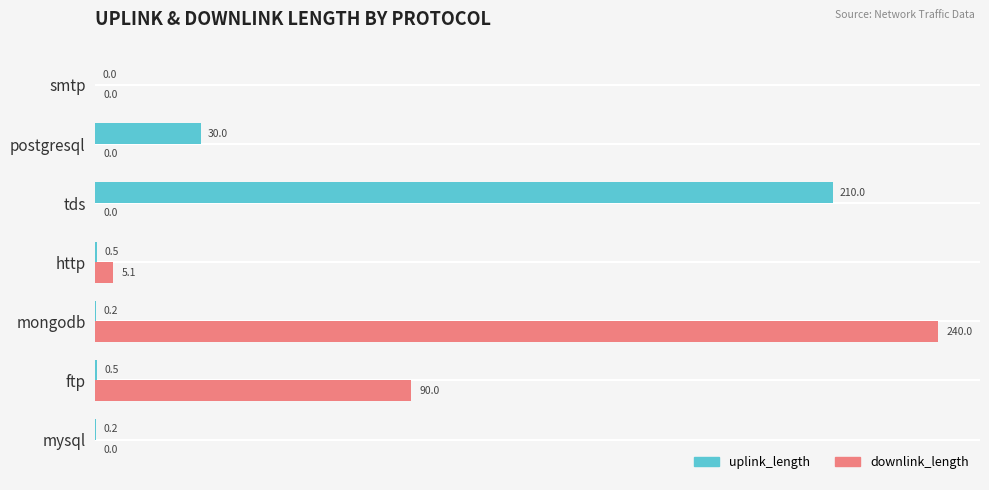

Which category has the highest value across all series?

mongodb